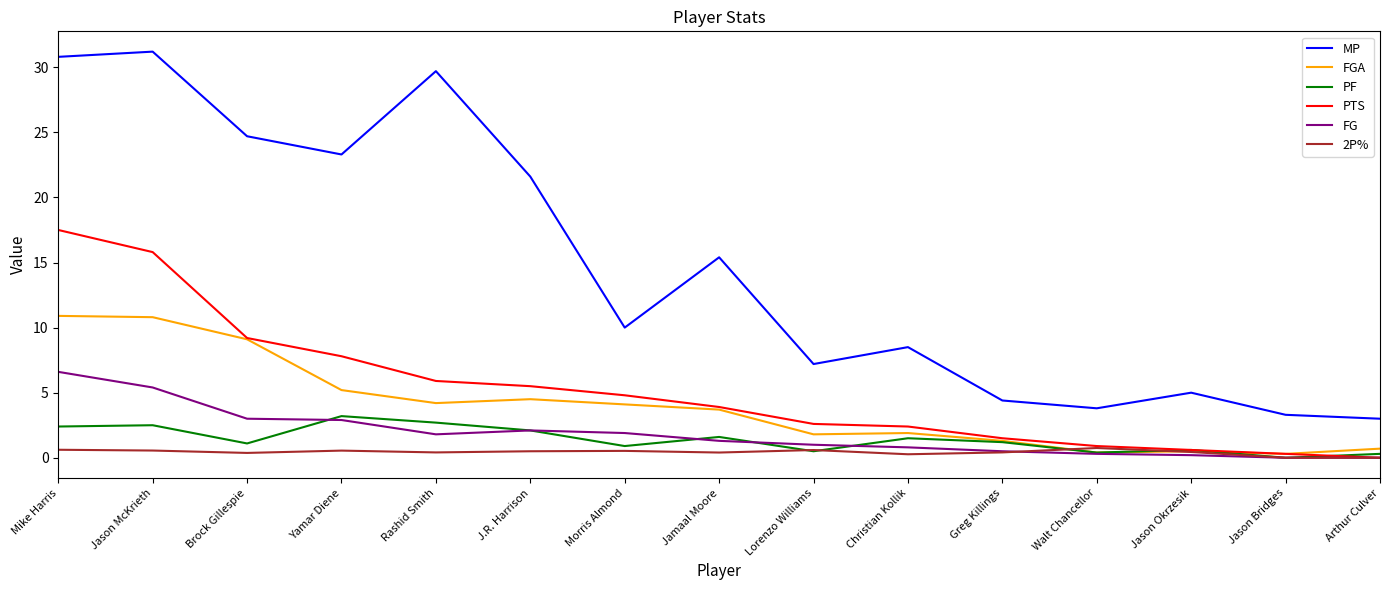

True or false: MP and FGA cross at least once.

False